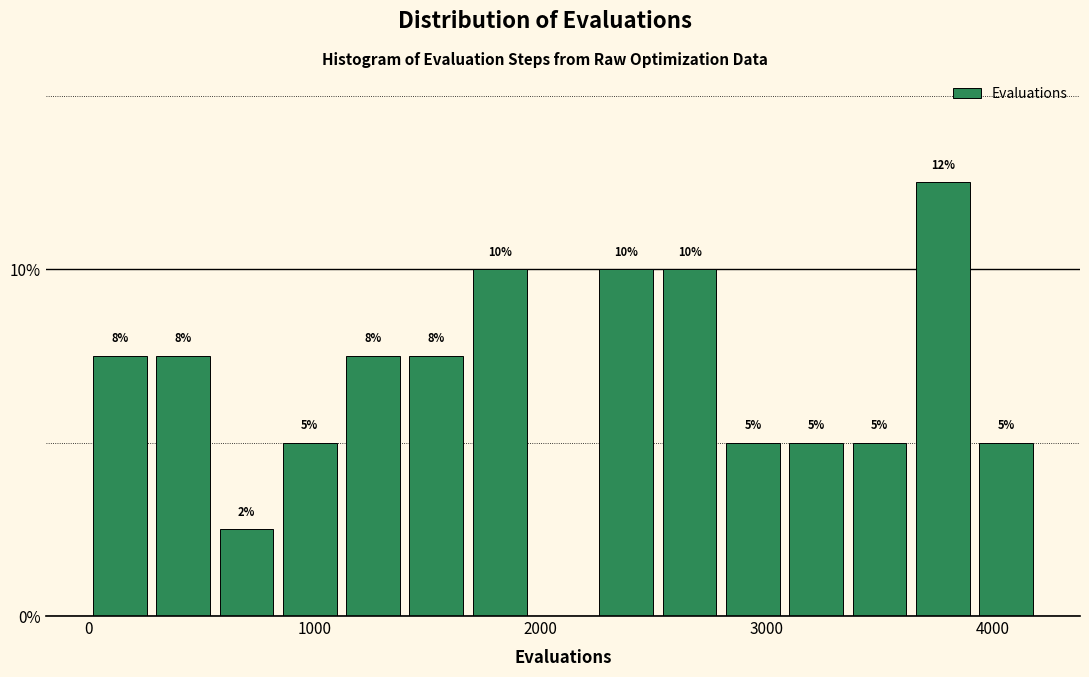

Read against the x-axis, roughly where is the centre of the tallest bar?

3800